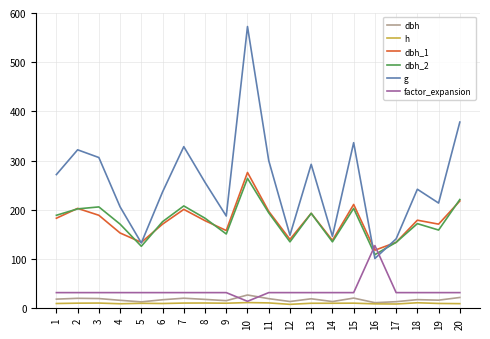

True or false: g and dbh intersect in this chart.

False